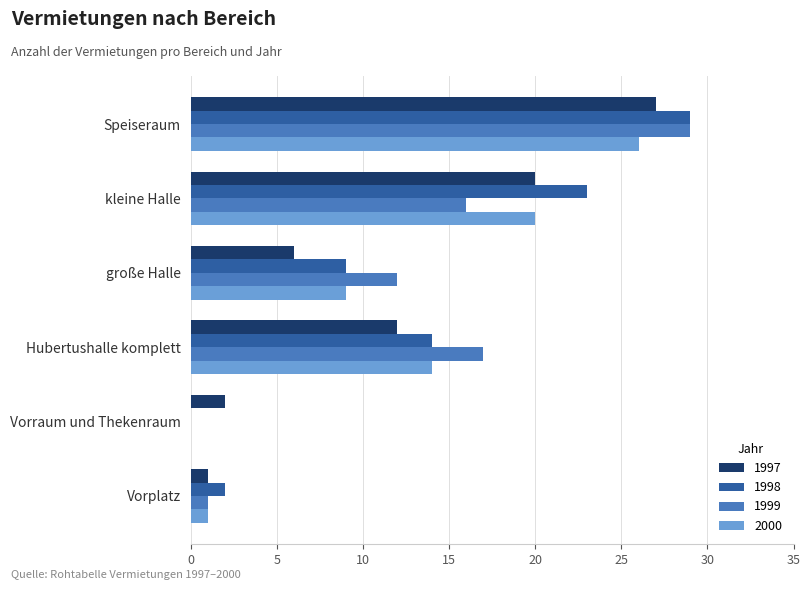

What are all the series names shown in the legend?

1997, 1998, 1999, 2000